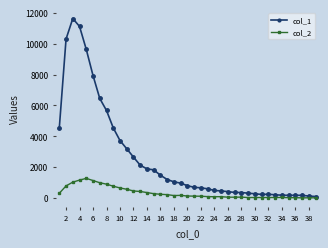

Which series has the widest spread of values?

col_1